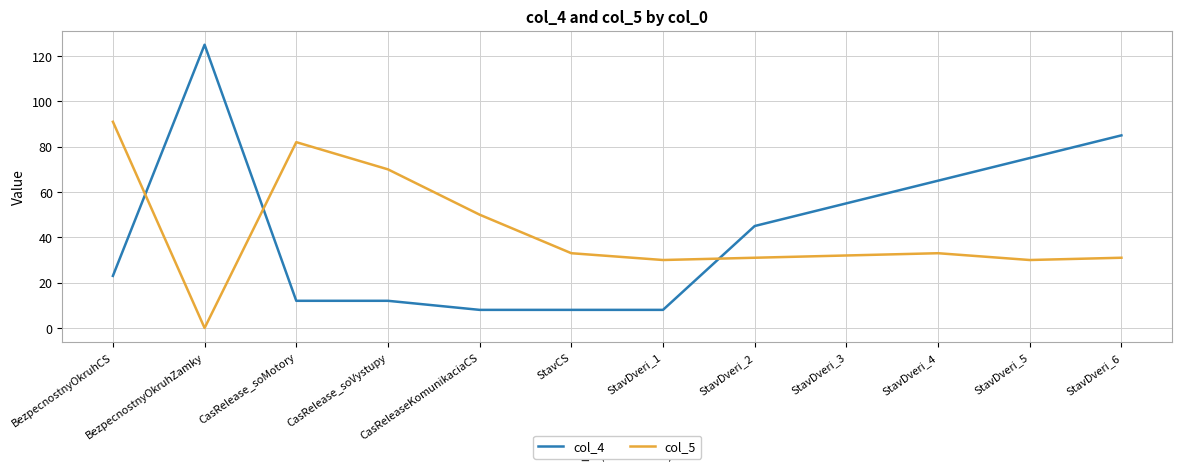

What position from the right is CasRelease_soMotory?

10